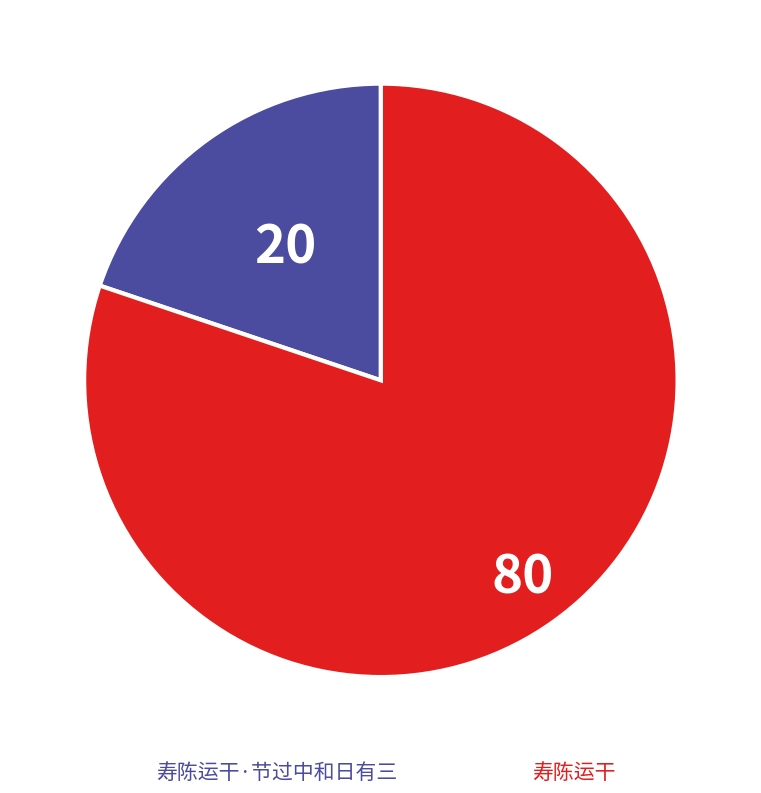

To the nearest percent, what is the difference between the largest and smallest slice percentages?

60%